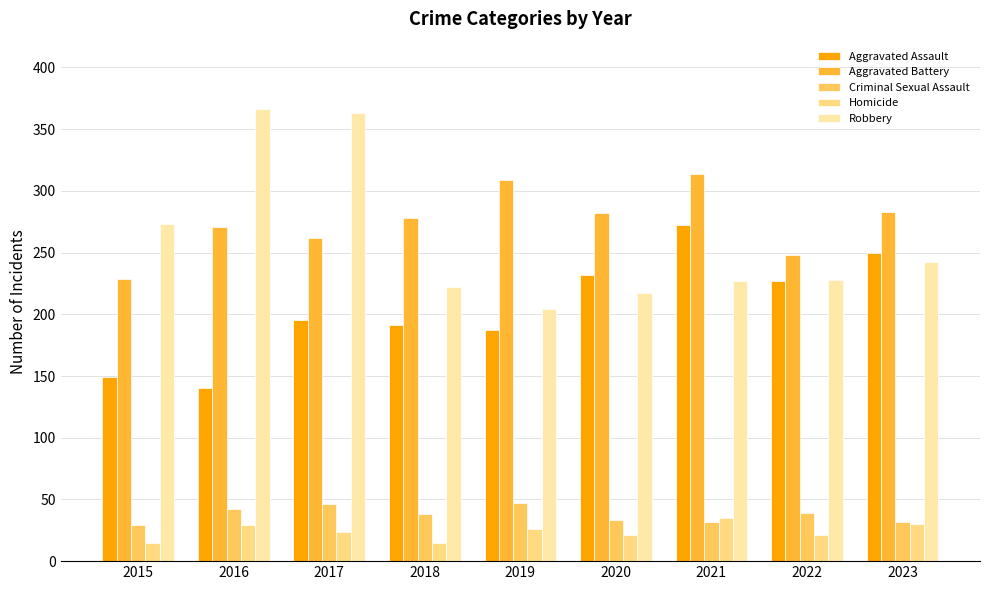

What is the minimum value shown in the chart?

15